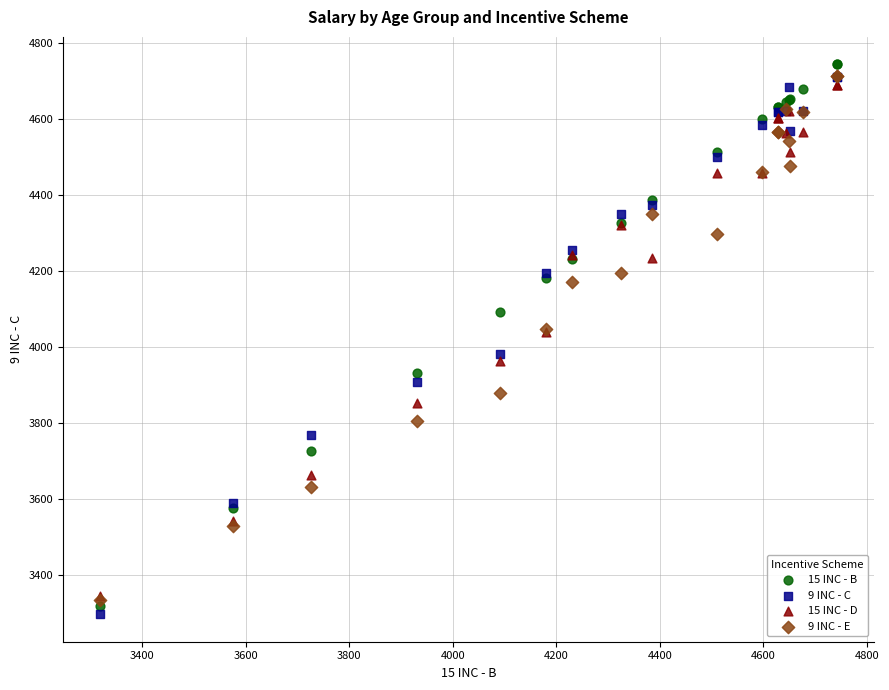

What are all the series names shown in the legend?

15 INC - B, 9 INC - C, 15 INC - D, 9 INC - E